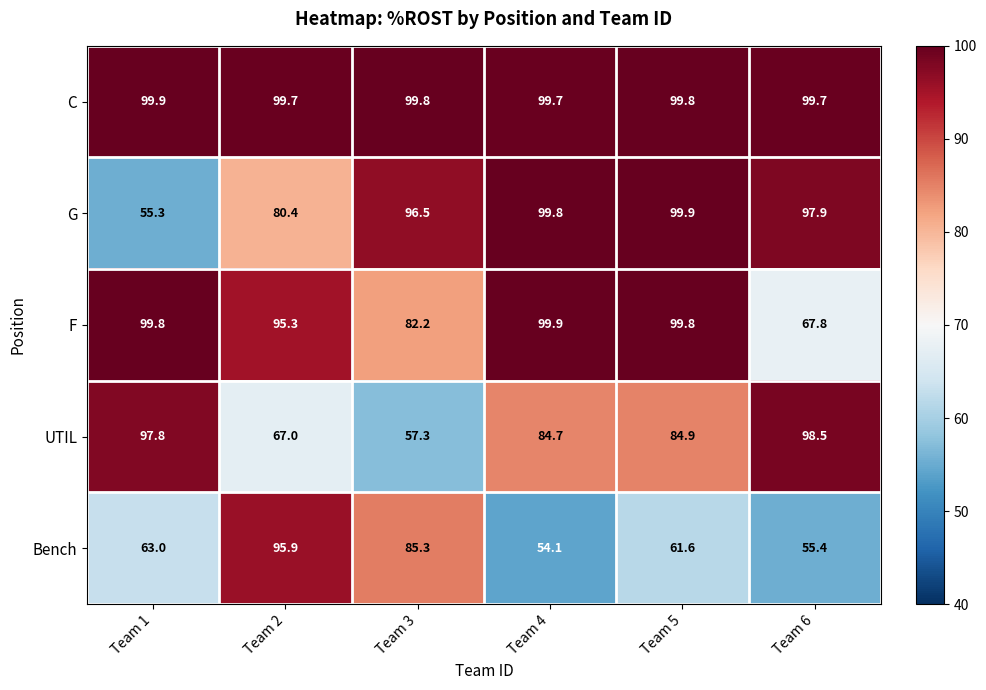

Rank the series at Team 1 from highest to lowest value.

C, F, UTIL, Bench, G